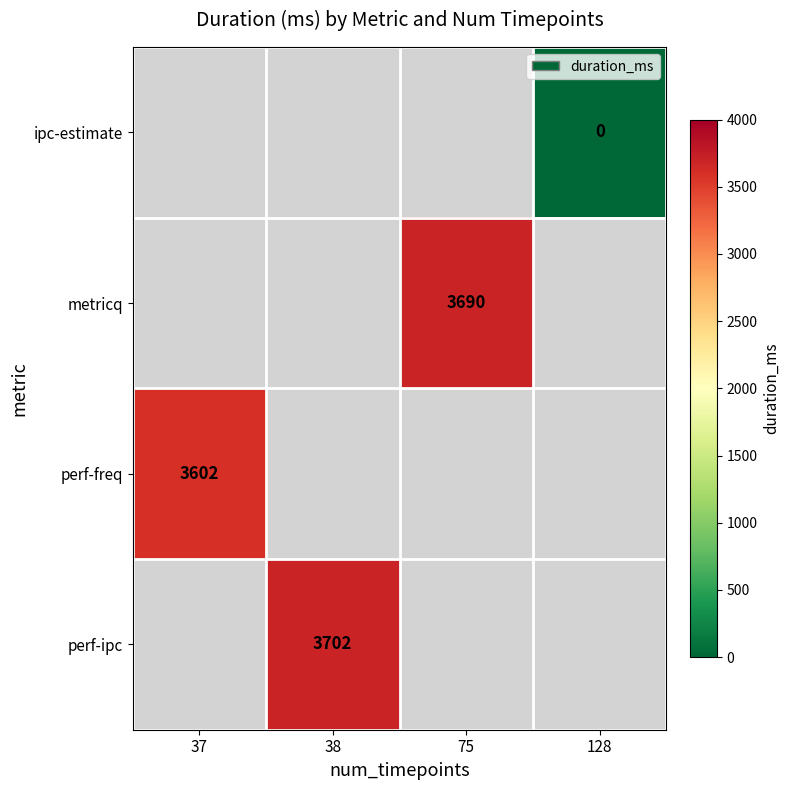

The value of metricq at 75 is 3690. True or false?

True